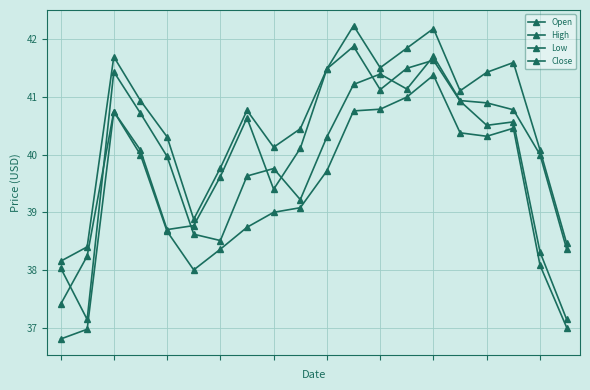

At how many categories does at least one series exceed 38?

20